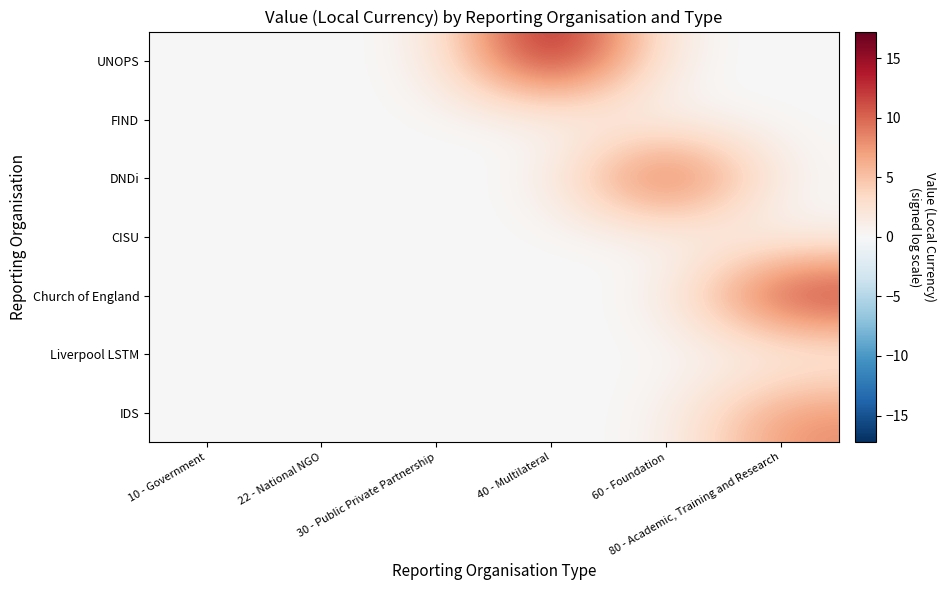

At which category is the sum across all series the highest?

80 - Academic, Training and Research